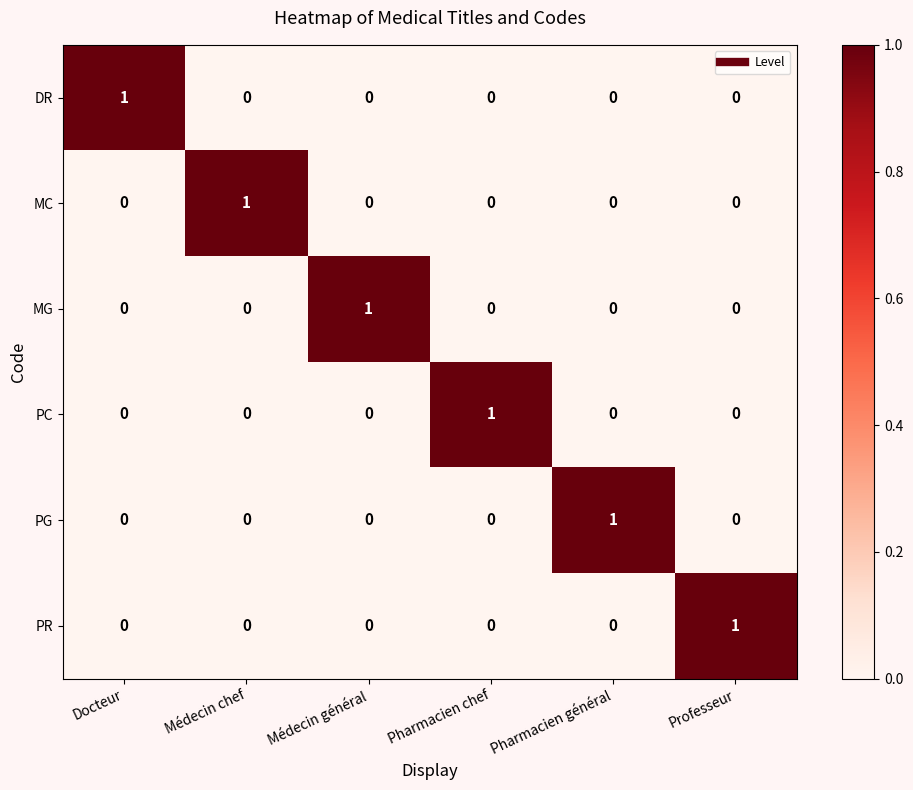

How many PC values are between 0 and 1?

6